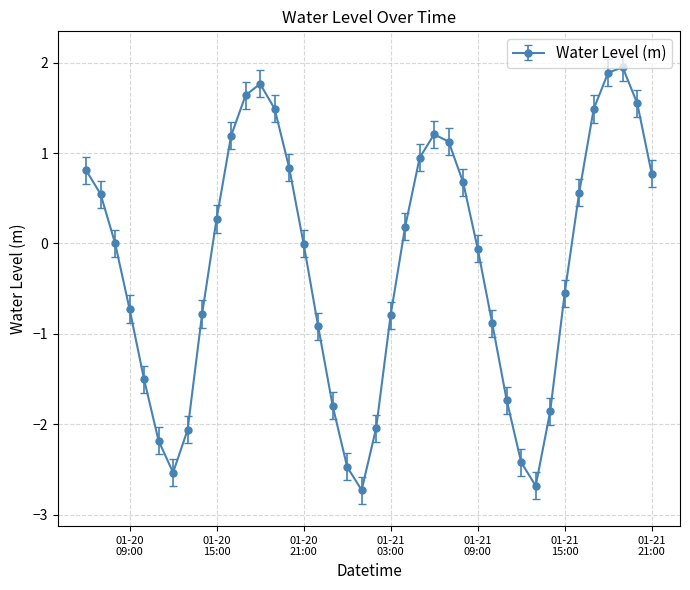

What is the difference between the second highest and minimum values?

4.6